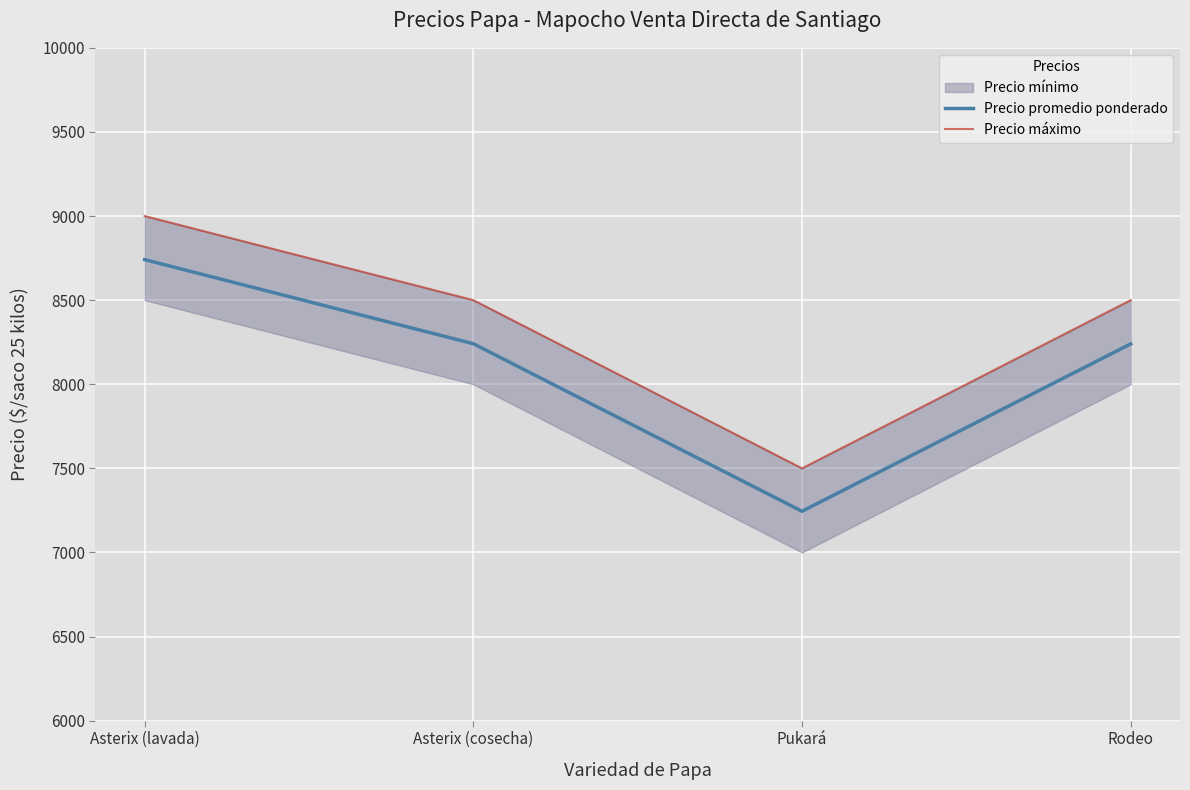

What position from the left is Pukará?

3